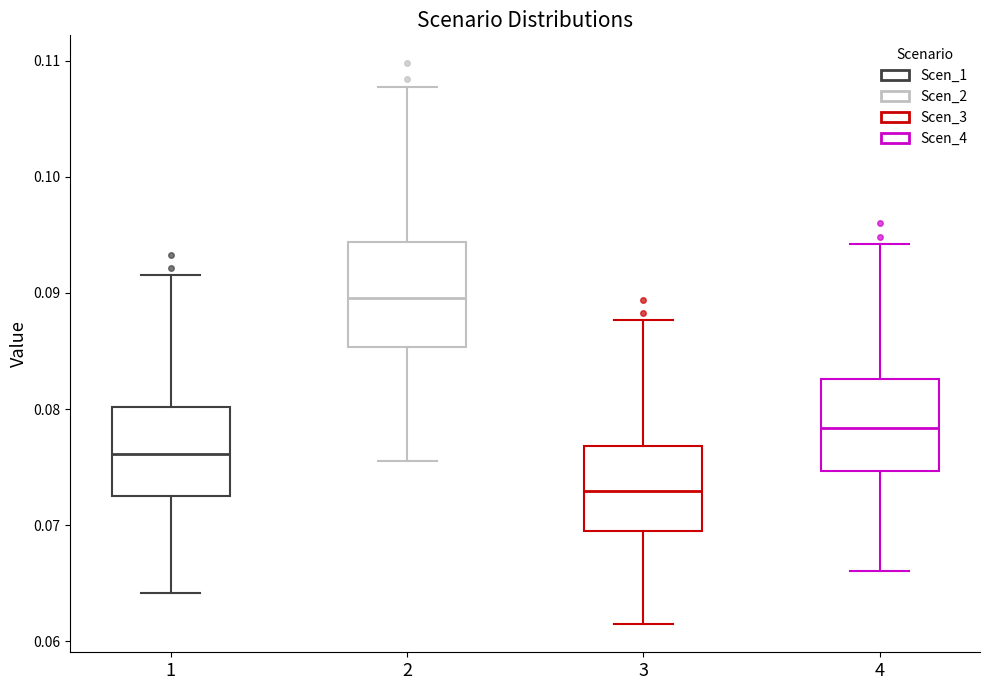

Reading left to right, read every box against the y-axis: the position of its median line, the range the box covers, and the ends of its whiskers. The values are not printed on the chart, so give them approximately, as read against the axis.

1: median 0.076, box 0.073 to 0.080, whiskers 0.064 to 0.092
2: median 0.090, box 0.085 to 0.094, whiskers 0.076 to 0.108
3: median 0.073, box 0.070 to 0.077, whiskers 0.061 to 0.088
4: median 0.078, box 0.075 to 0.083, whiskers 0.066 to 0.094